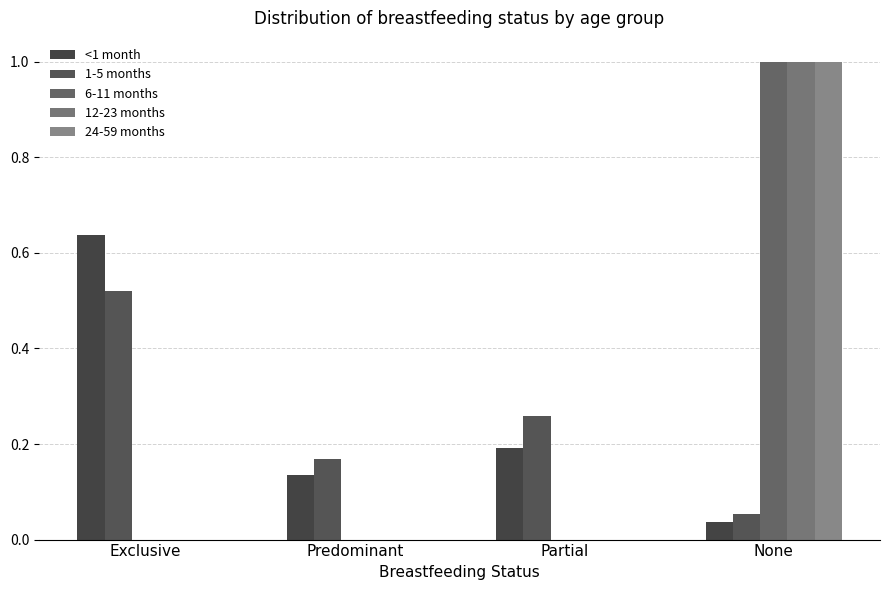

Rank the categories by <1 month value from highest to lowest.

Exclusive, Partial, Predominant, None